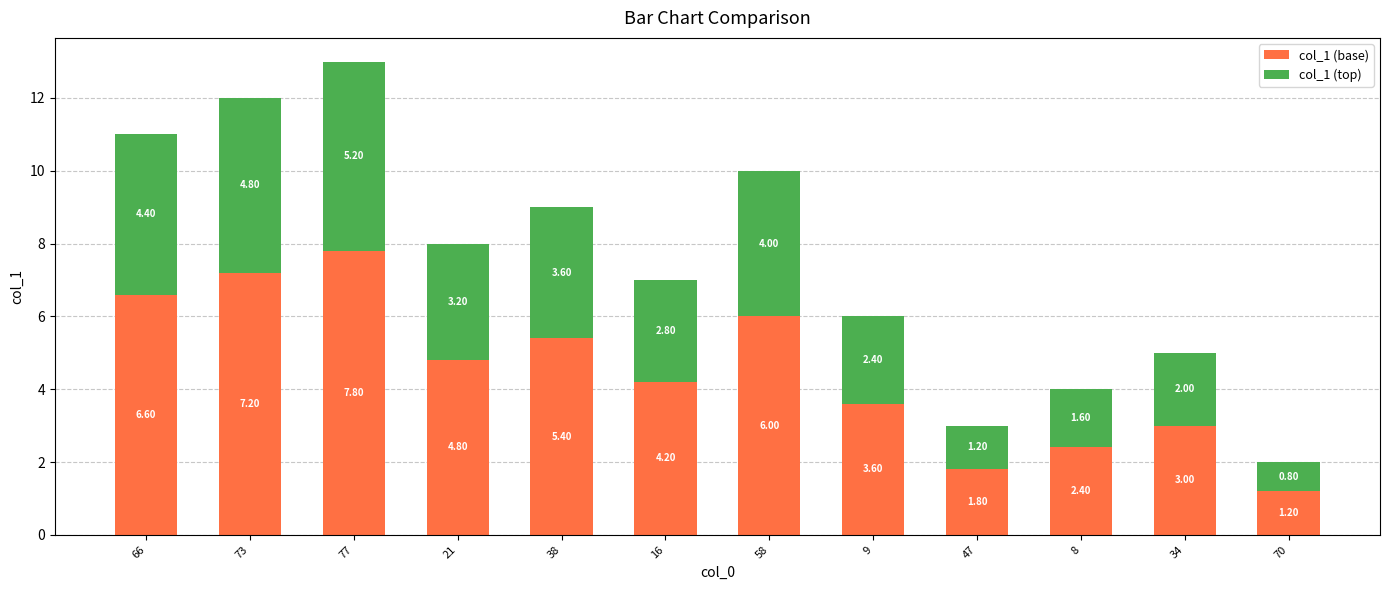

True or false: col_1 (base) has a value of 1.7 at 38.

False